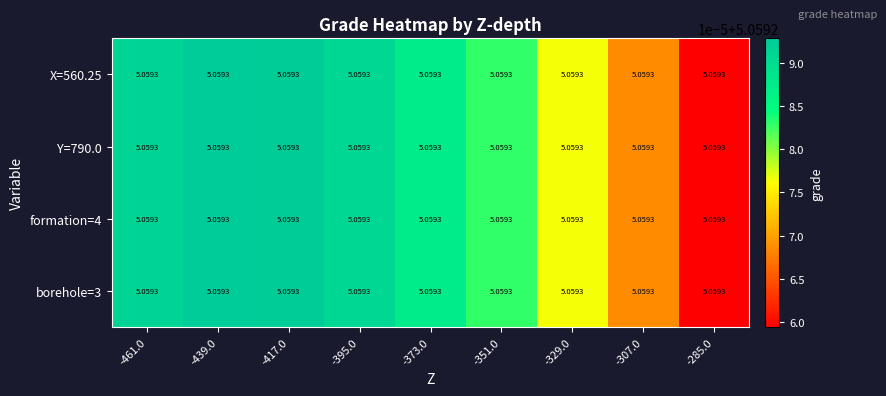

At which category is the sum across all series the highest?

-439.0